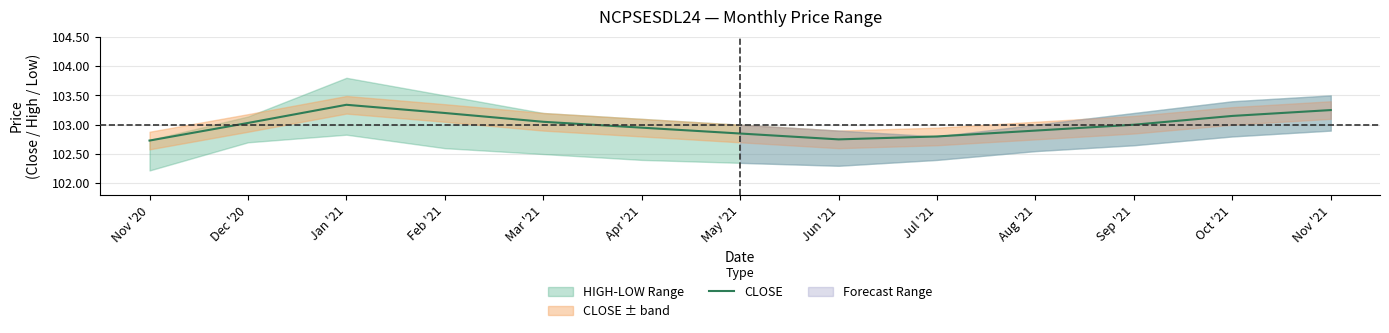

At which category does the chart reach its minimum across all series?

Nov '20